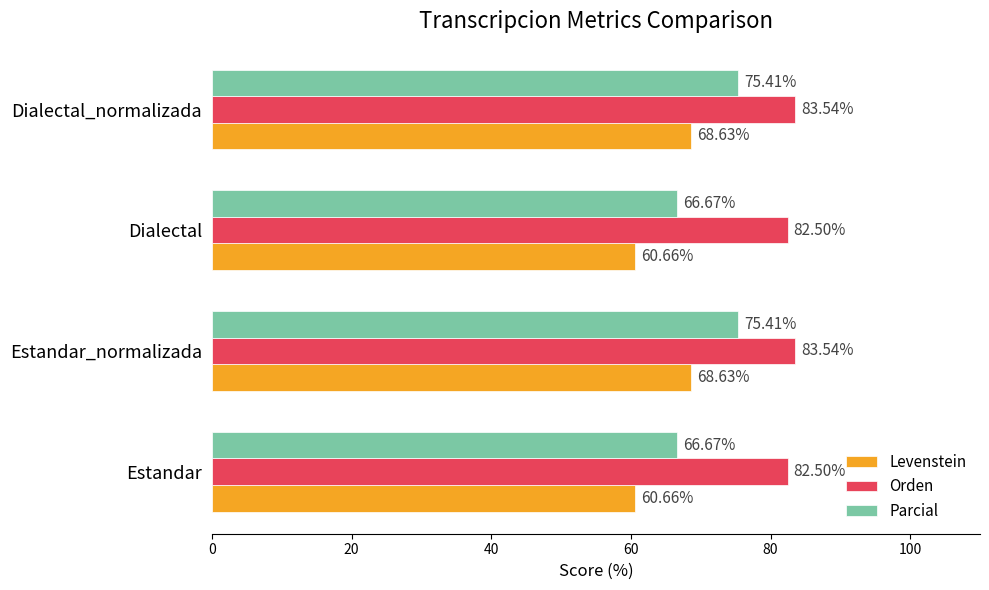

What is the difference between the Orden values at Dialectal and Estandar_normalizada?

1.0